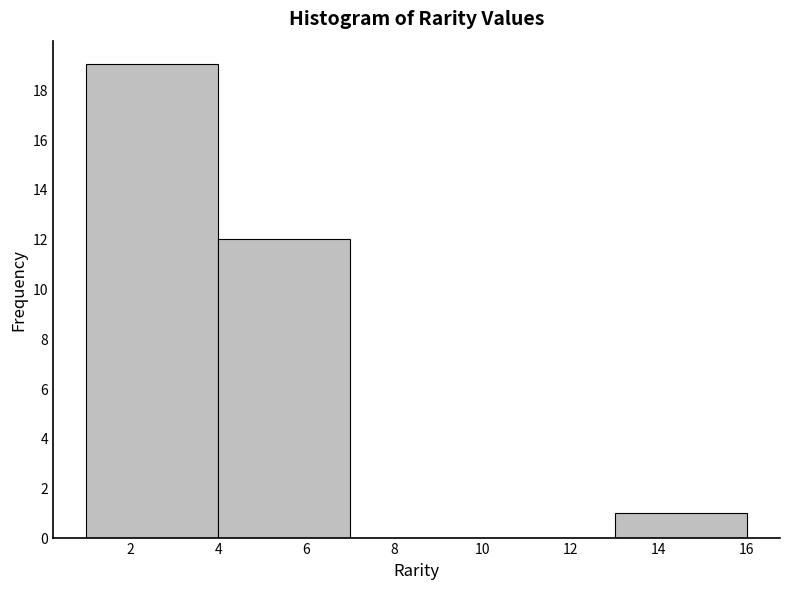

Which range on the x-axis has the tallest bar?

1 to 4